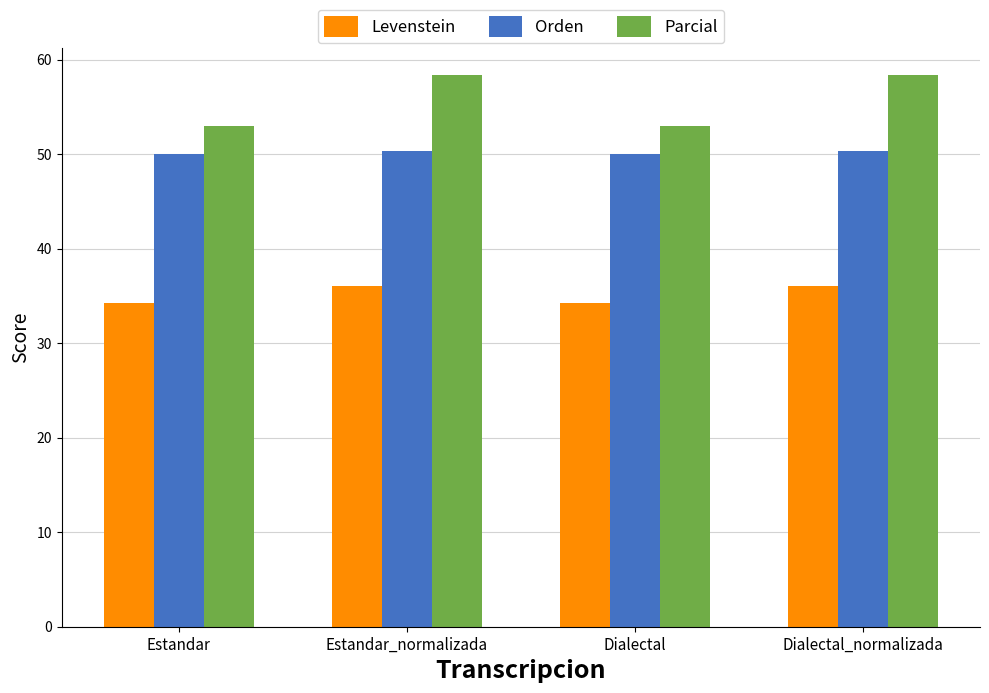

How many bars are there in total?

12